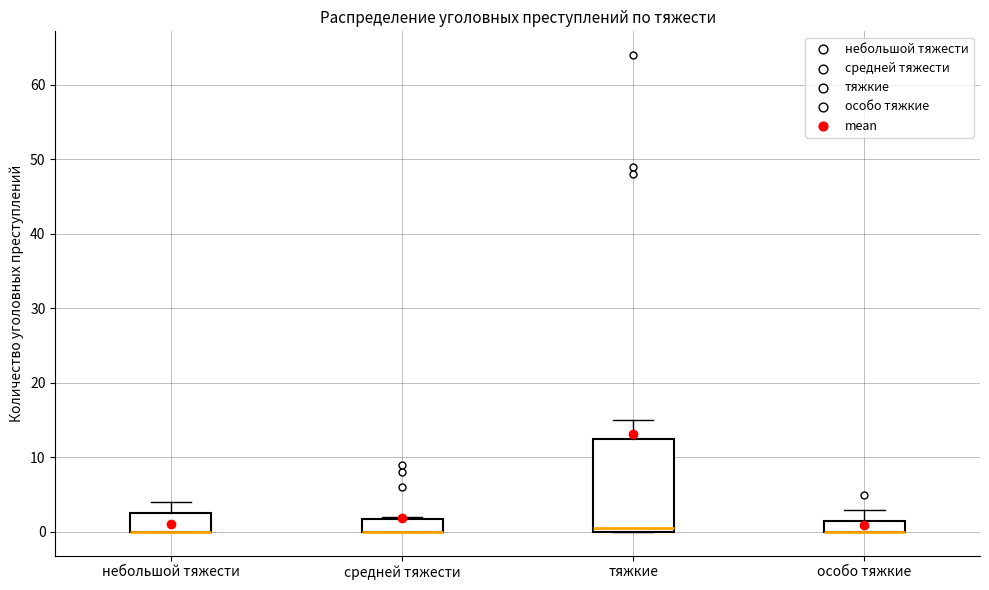

Reading left to right, read every box against the y-axis: the position of its median line, the range the box covers, and the ends of its whiskers. The values are not printed on the chart, so give them approximately, as read against the axis.

небольшой тяжести: median 0 (drawn on the box's lower edge), box 0 to 3, whiskers 0 to 4
средней тяжести: median 0 (drawn on the box's lower edge), box 0 to 2, whiskers 0 to 2
тяжкие: median 1, box 0 to 13, whiskers 0 to 15
особо тяжкие: median 0 (drawn on the box's lower edge), box 0 to 2, whiskers 0 to 3